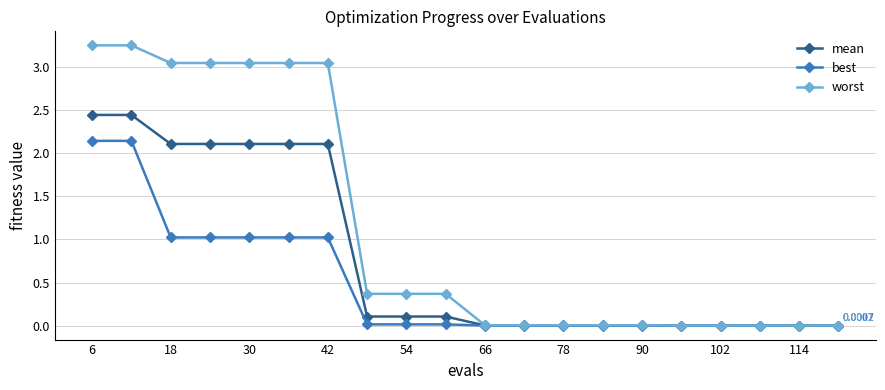

Which series has the largest total across all categories?

worst